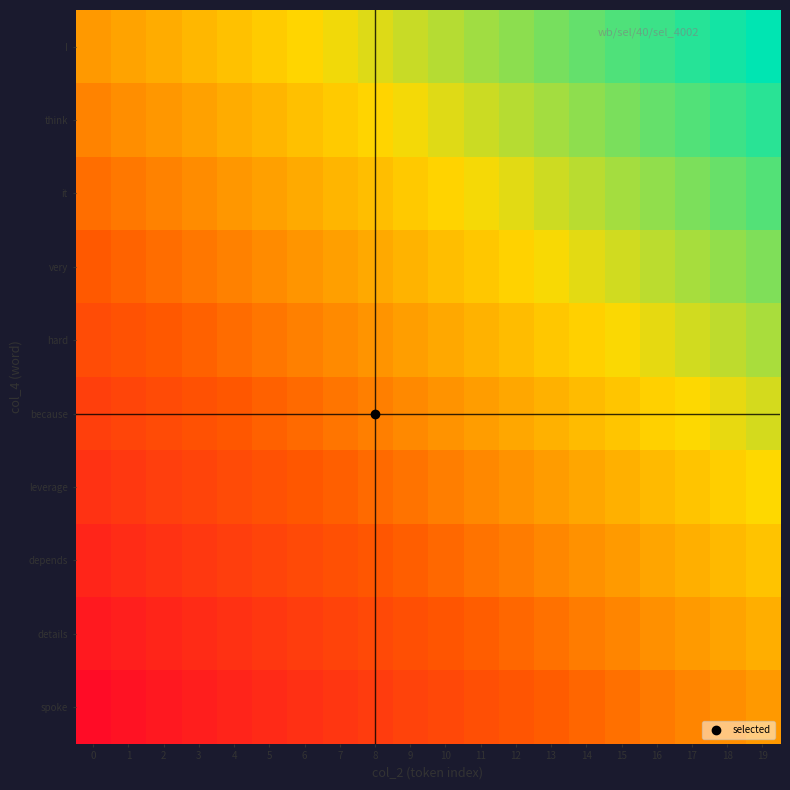

List the series in order of their peak value, highest first.

I, think, it, very, hard, because, leverage, depends, details, spoke